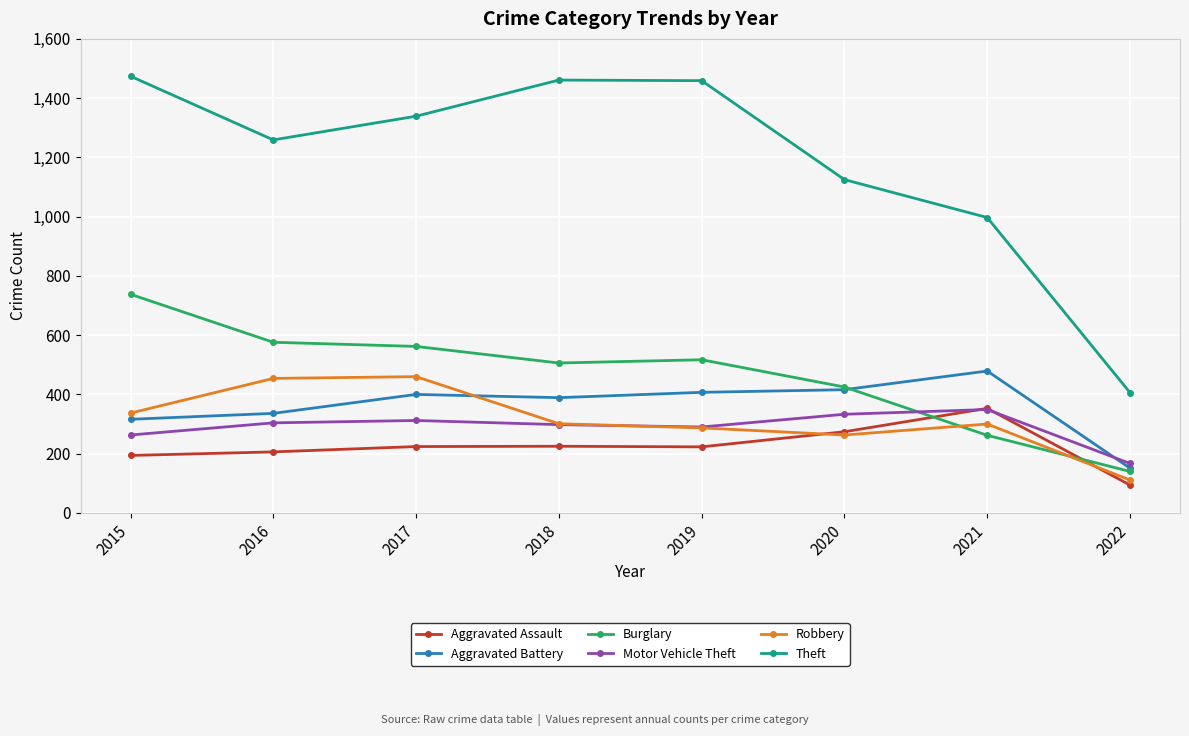

What is the total value across all series at 2022?

1069